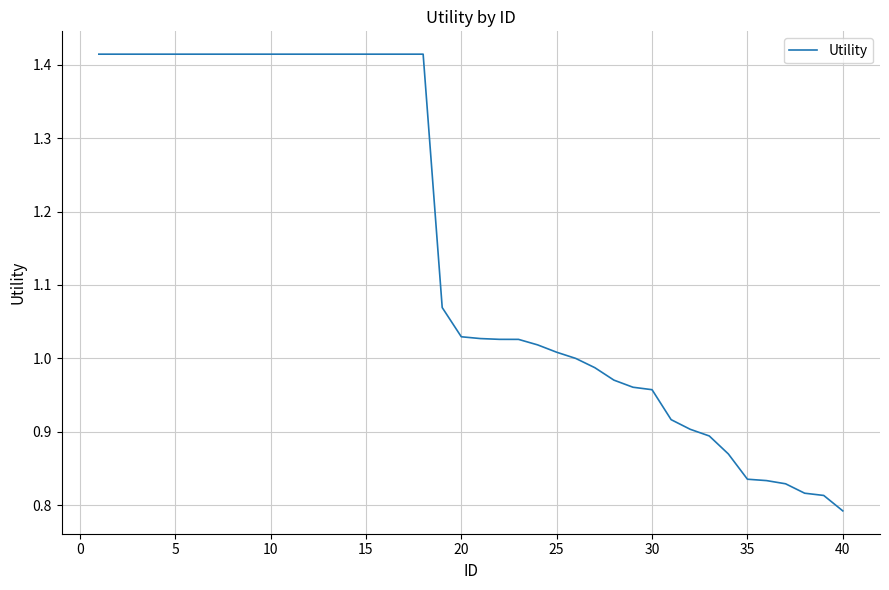

Does the chart have visible grid lines?

Yes